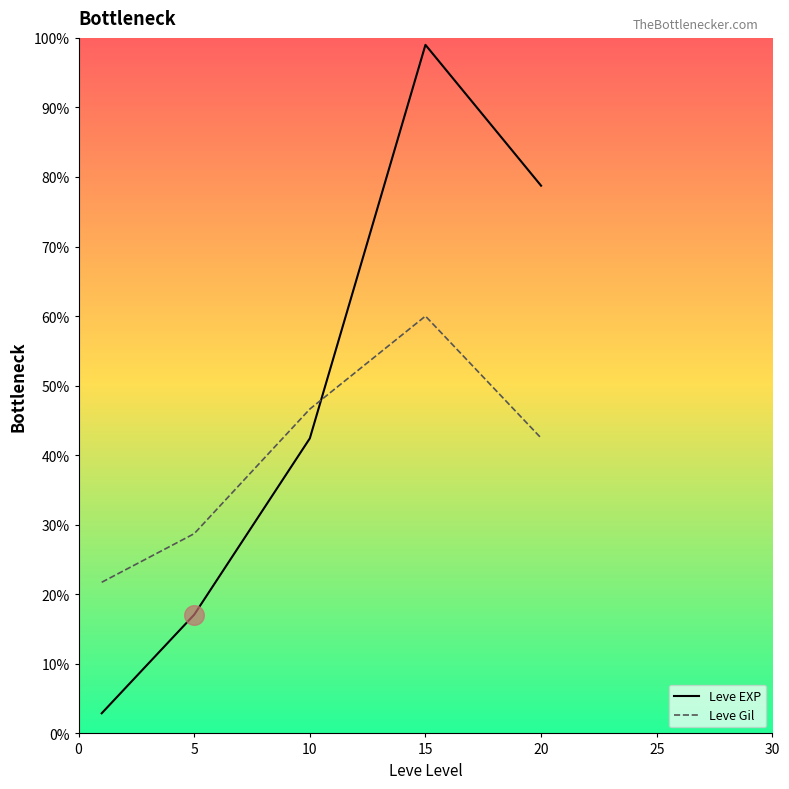

Which series has the largest total across all categories?

Leve EXP